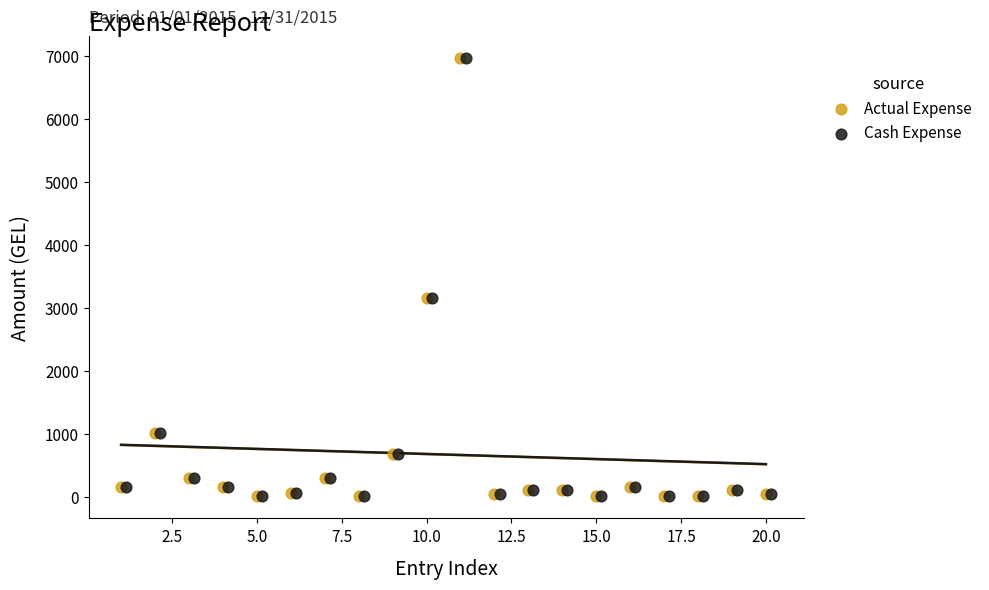

What are all the series names shown in the legend?

Actual Expense, Cash Expense